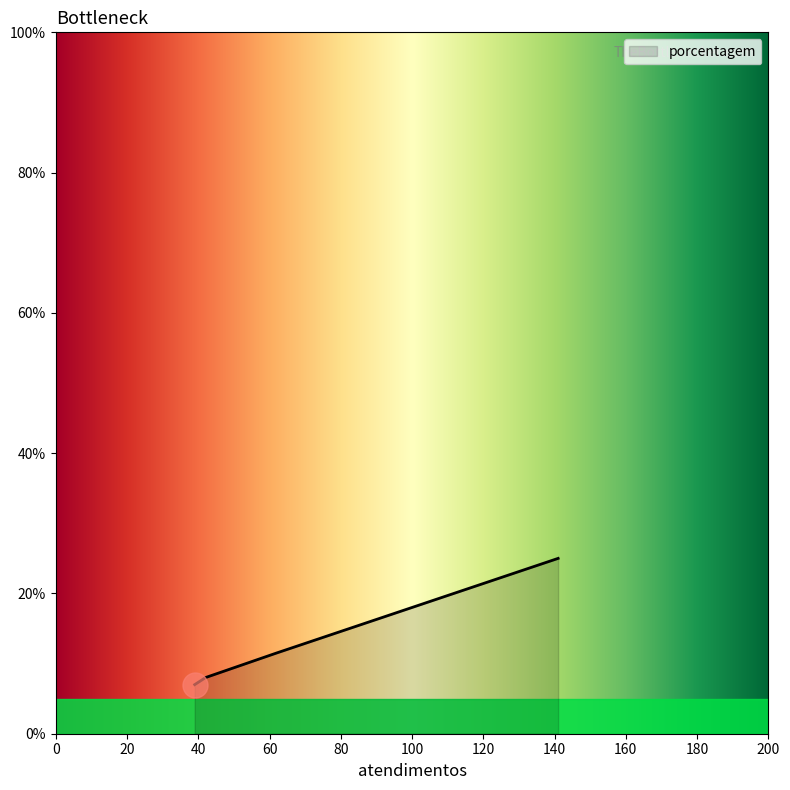

What is the smallest value displayed?

7.0